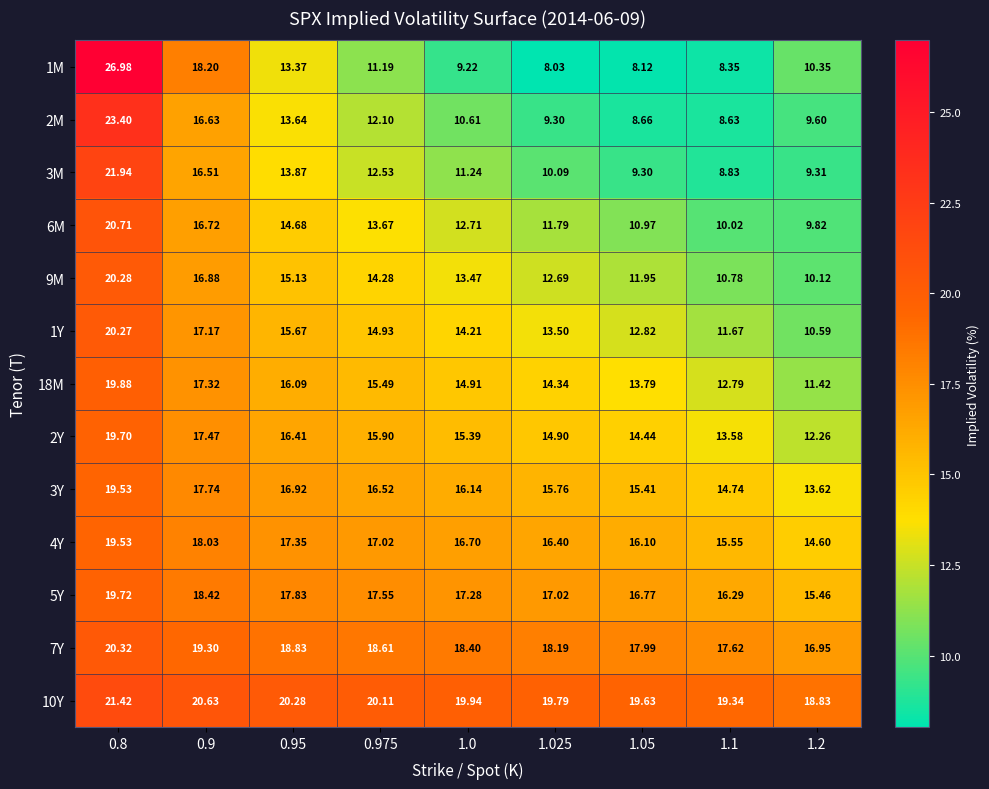

Is the value of 1M at 1.025 greater than the value of 7Y at 1.1?

No